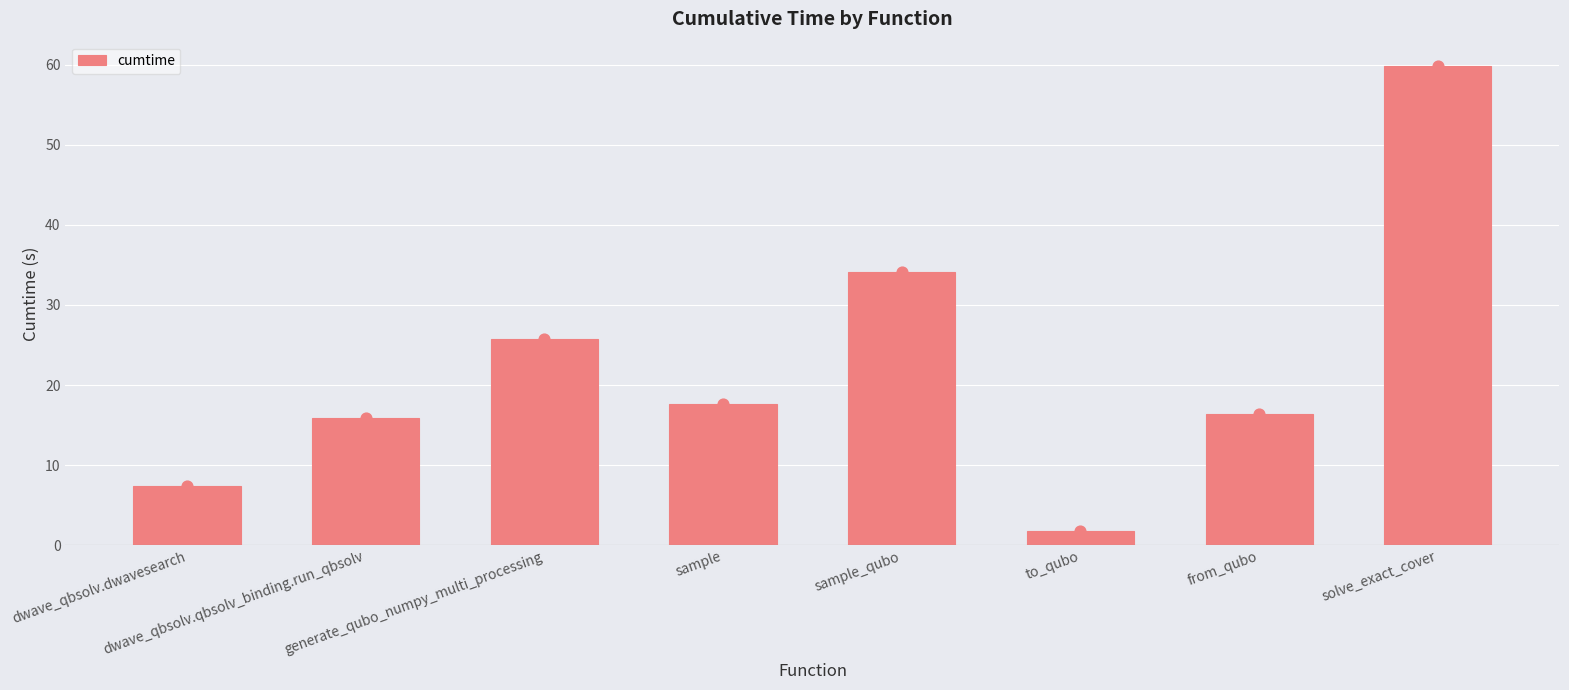

What is the ratio of the value at to_qubo to the value at from_qubo?

0.1